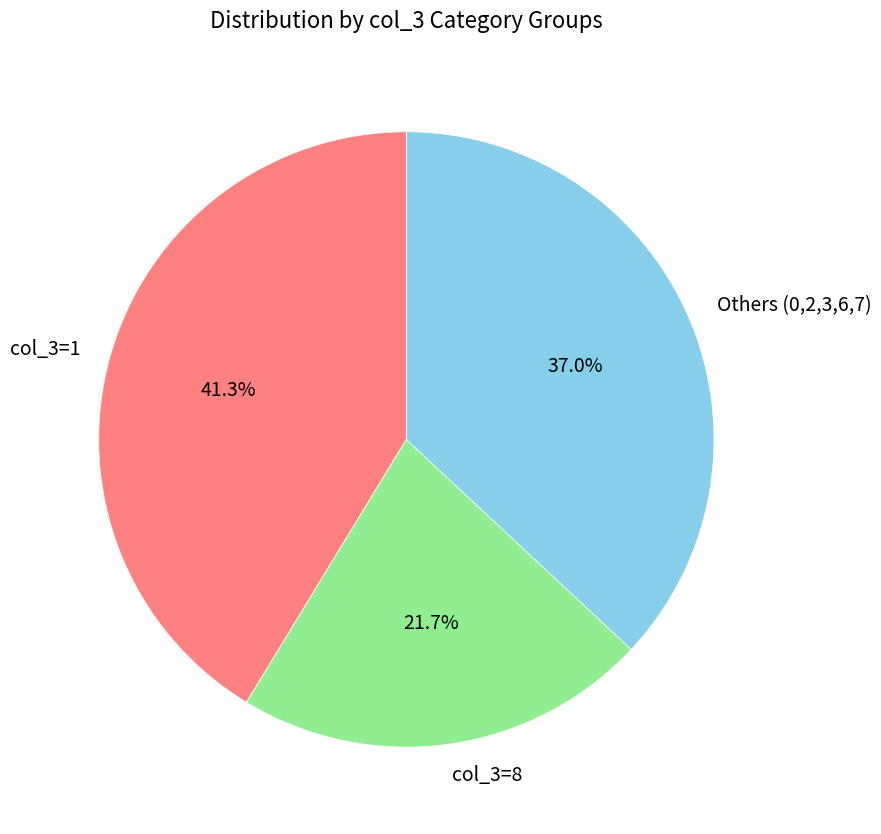

What is the ratio of the value at Others (0,2,3,6,7) to the value at col_3=8?

1.7